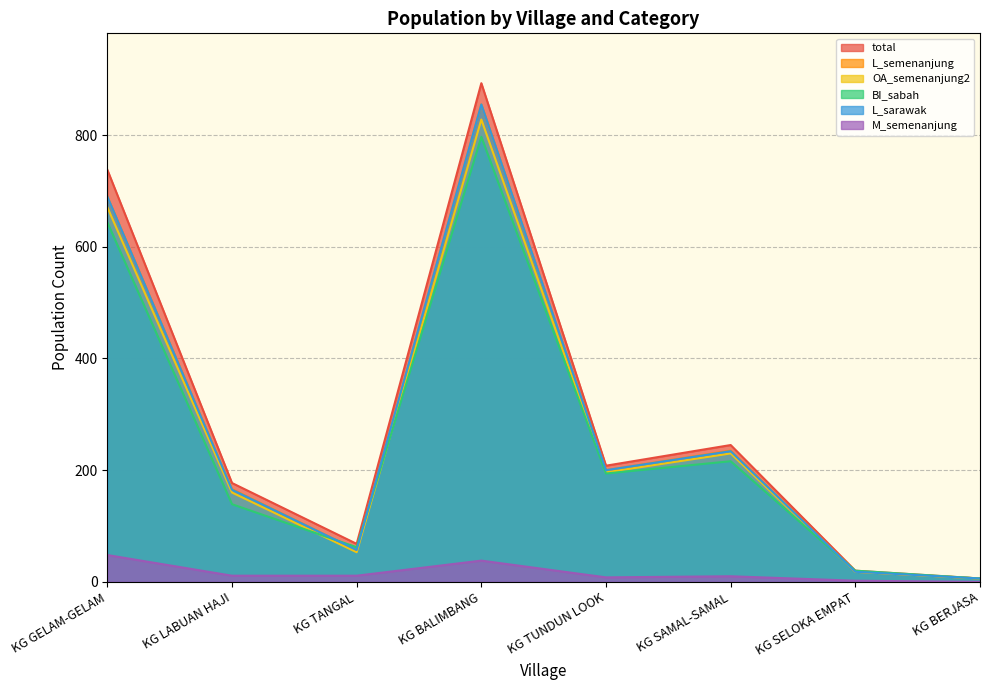

The M_semenanjung series shows 19 at KG GELAM-GELAM. True or false?

False